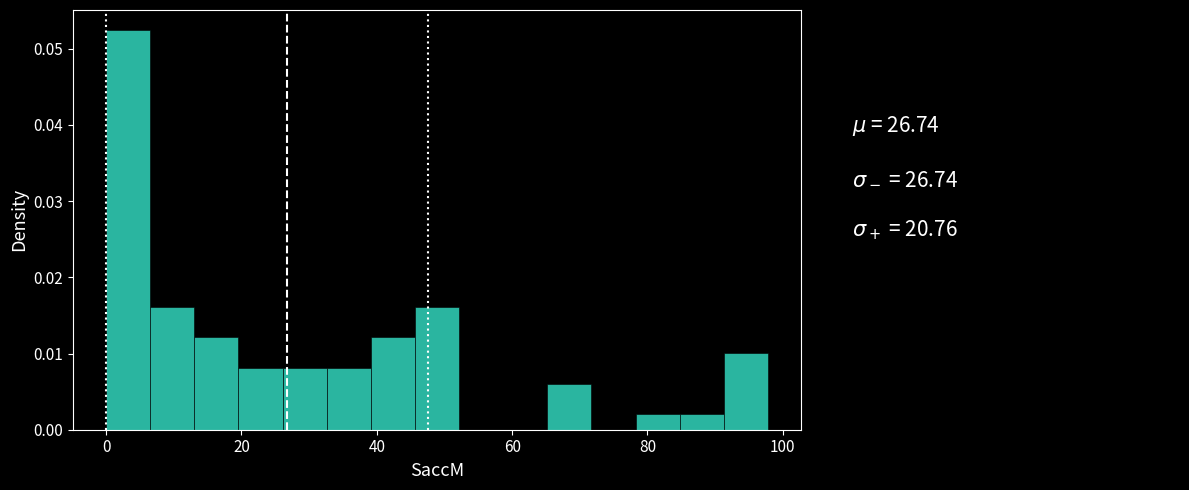

Around what value on the x-axis is the tallest bar? Give the approximate position of its centre, as read against the axis.

4